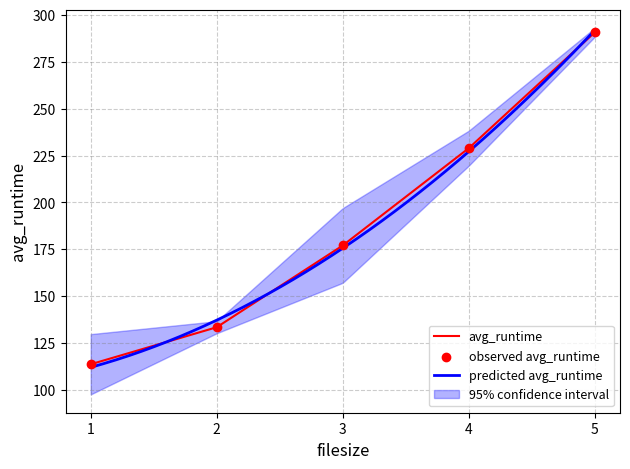

Which has a higher value, 5 or 3?

5